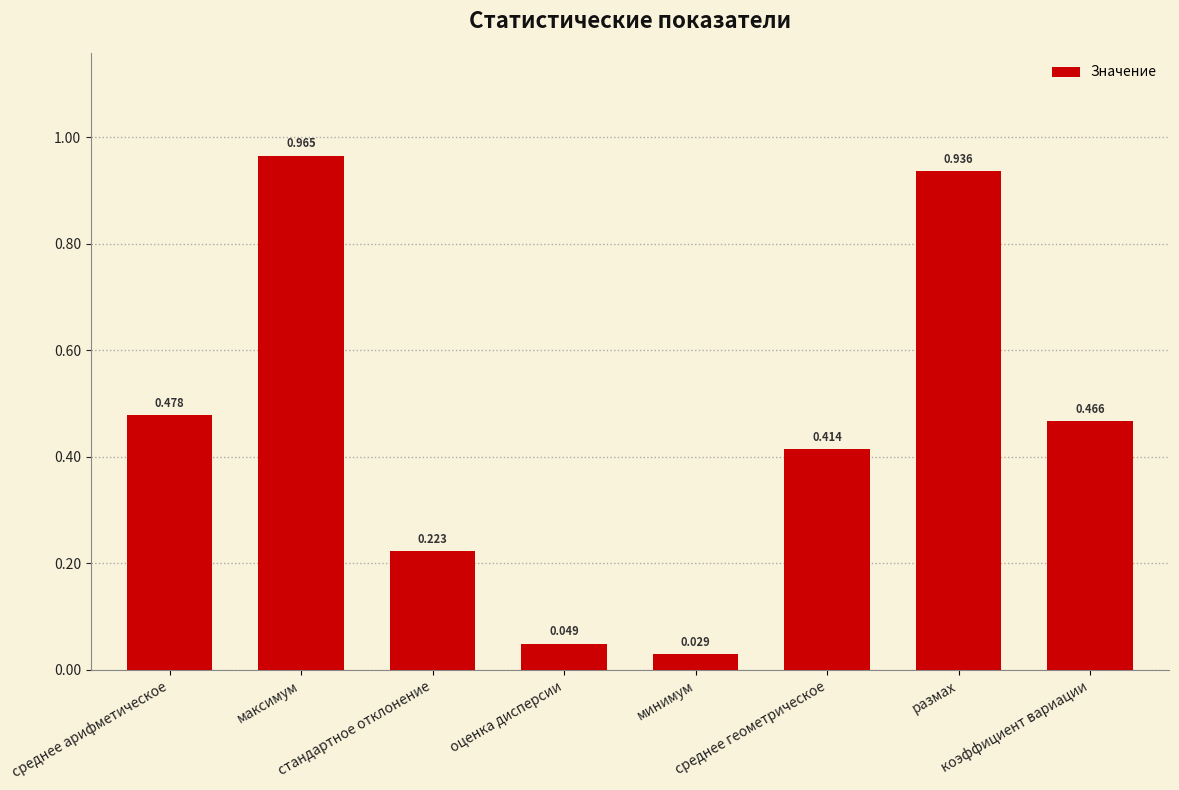

What is the sum of all values?

3.6